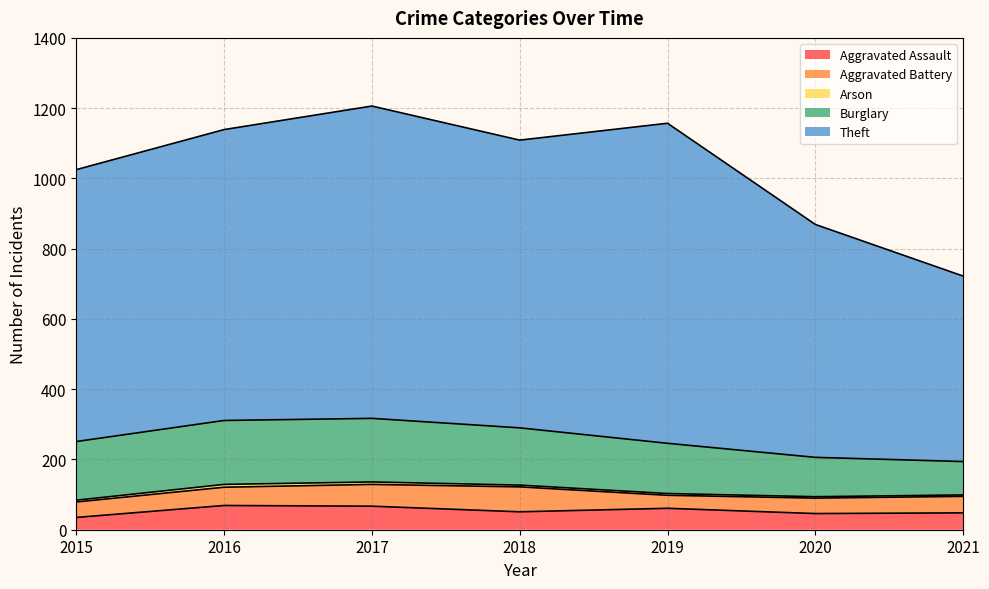

List the labels in order of Theft value, largest first.

2019, 2017, 2016, 2018, 2015, 2020, 2021